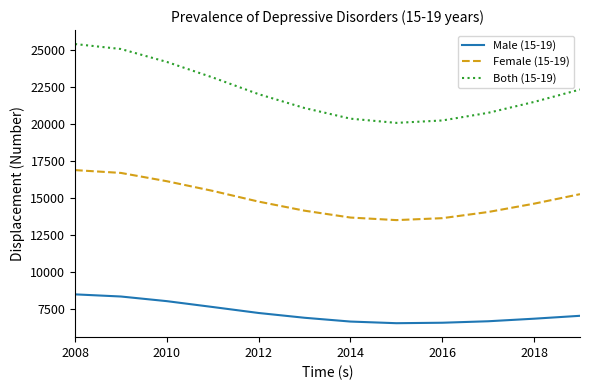

Rank the series by their maximum value, from lowest to highest.

Male (15-19), Female (15-19), Both (15-19)